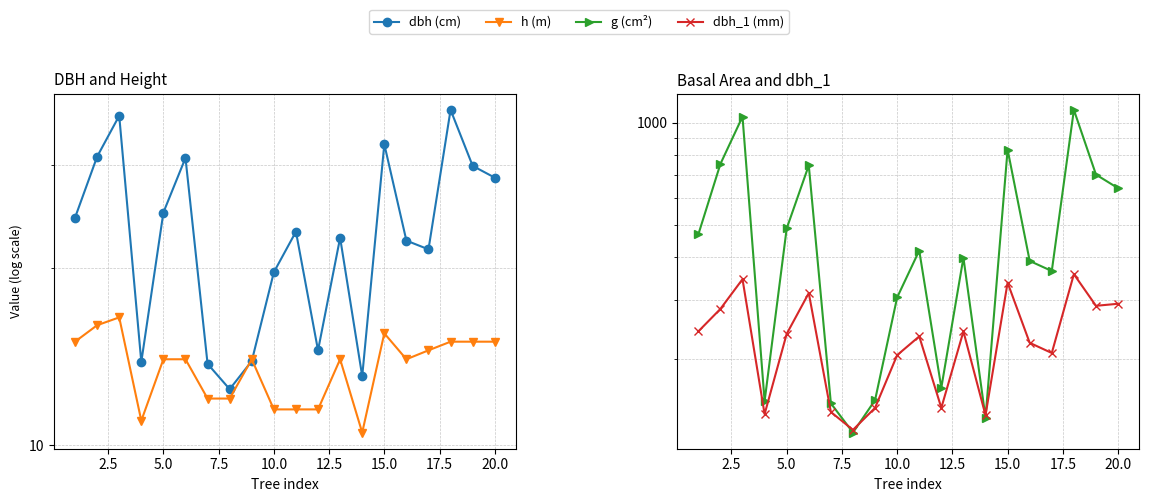

At 20.0, list the series in order from smallest to largest.

h (m), dbh (cm), dbh_1 (mm), g (cm²)